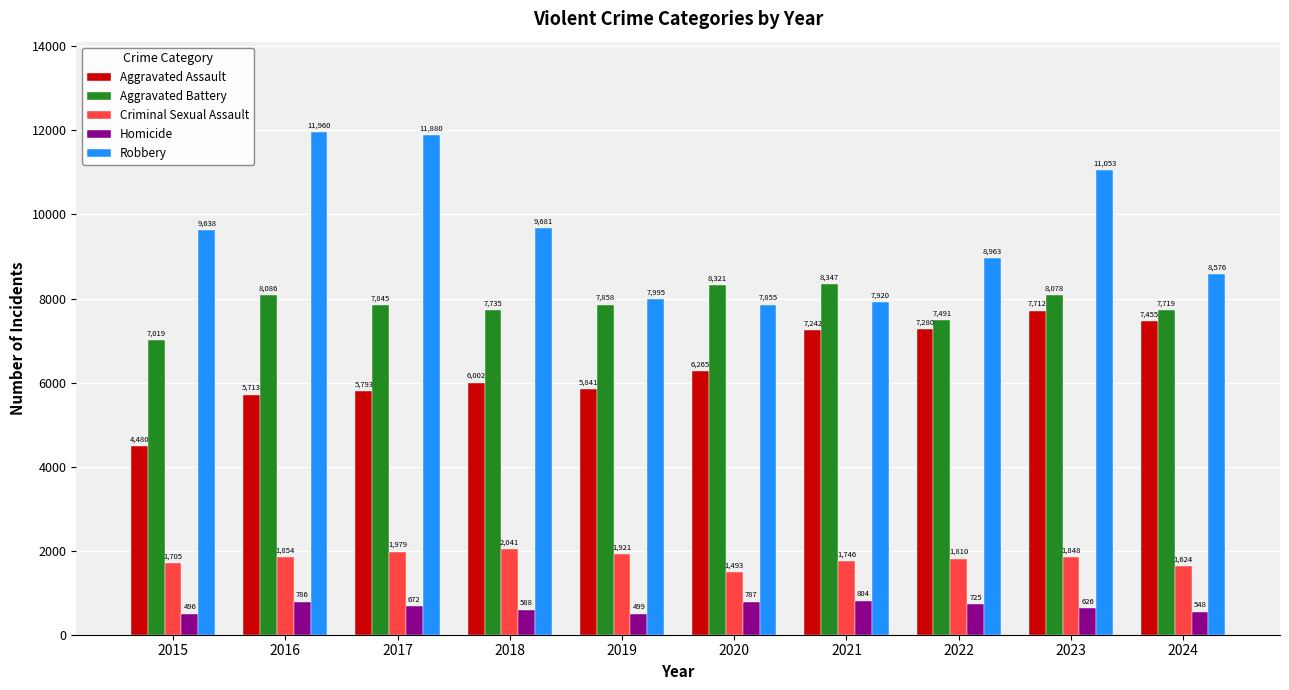

Is it true that Robbery equals 21149 at 2016?

False